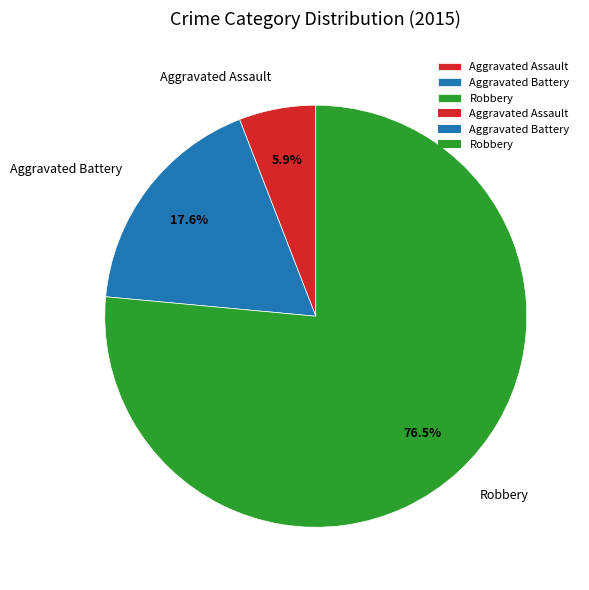

Does any single category account for the majority?

Yes